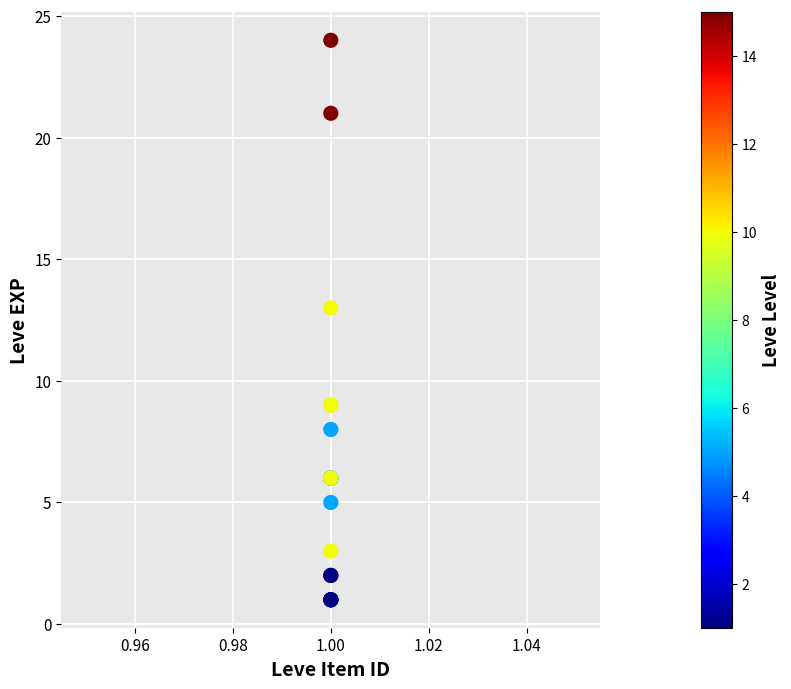

What Y value in the scatter plot is closest to 12?

13